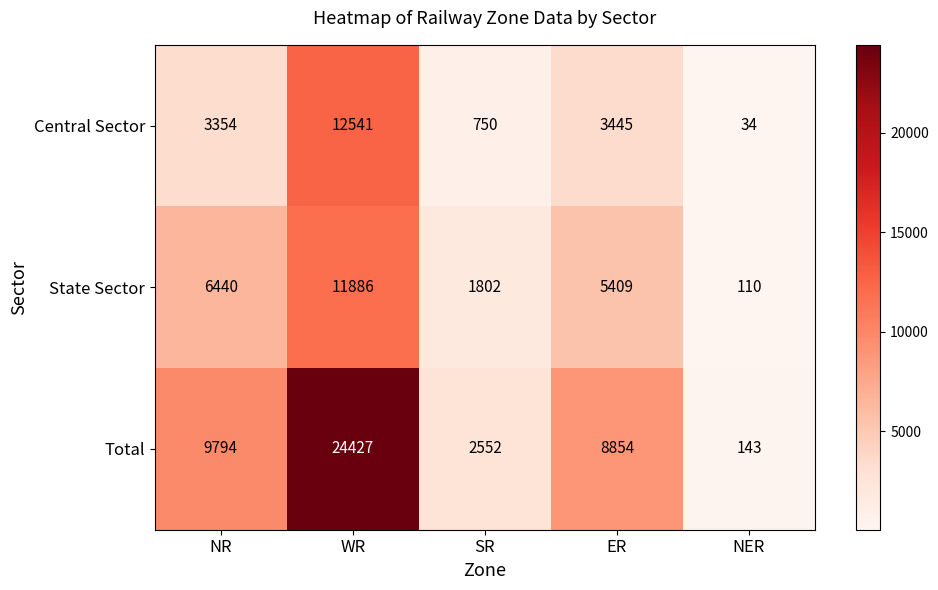

What is the total value across all series at NER?

287